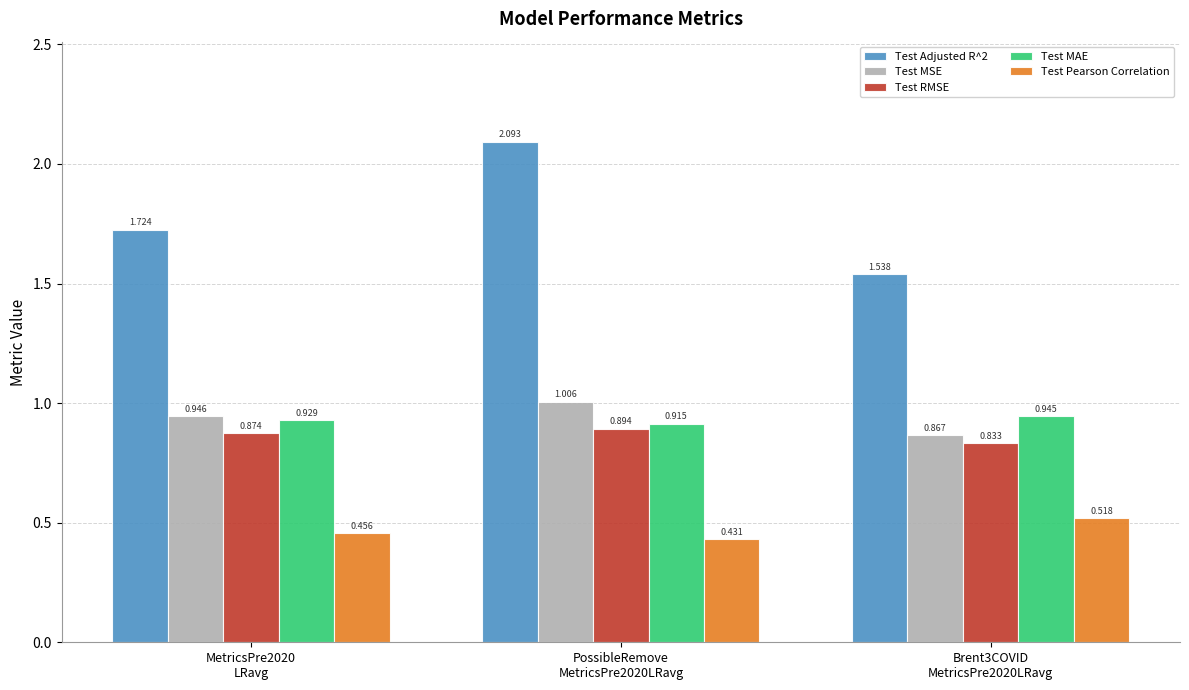

At which category is the sum across all series the highest?

PossibleRemove
MetricsPre2020LRavg